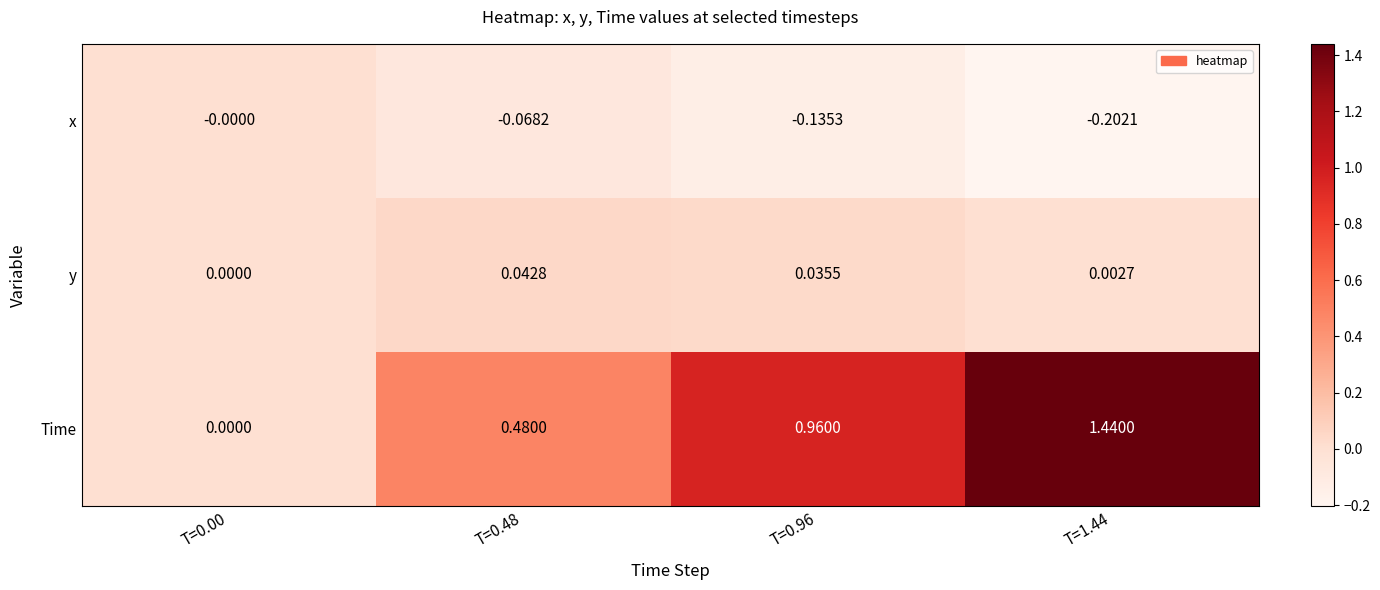

Is the value of x at T=0.48 greater than the value of y at T=0.00?

No